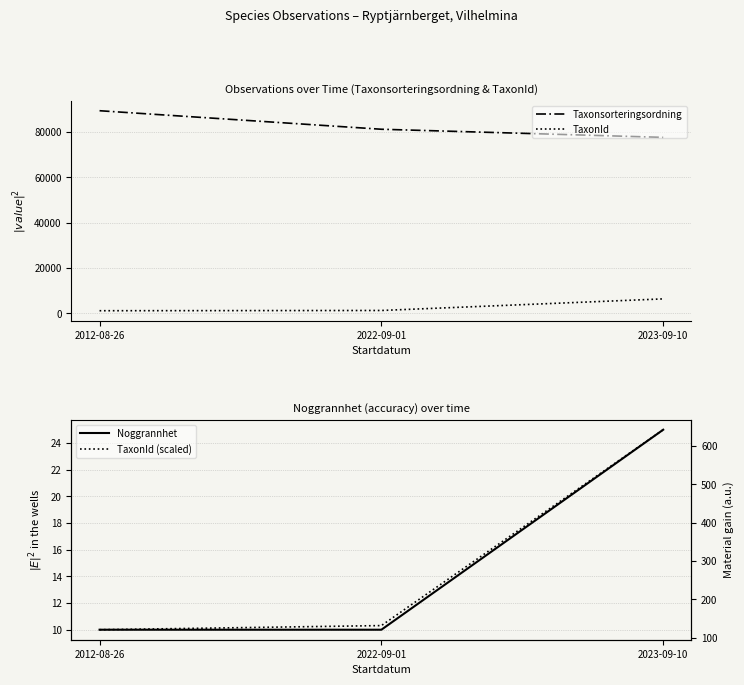

Reading left to right, transcribe all the data shown in this chart.

Taxonsorteringsordning: 89406.0	81236.0	77651.0
TaxonId: 1204.0	1312.0	6425.0
Noggrannhet: 10.0	10.0	25.0
TaxonId (scaled): 120.4	131.2	642.5